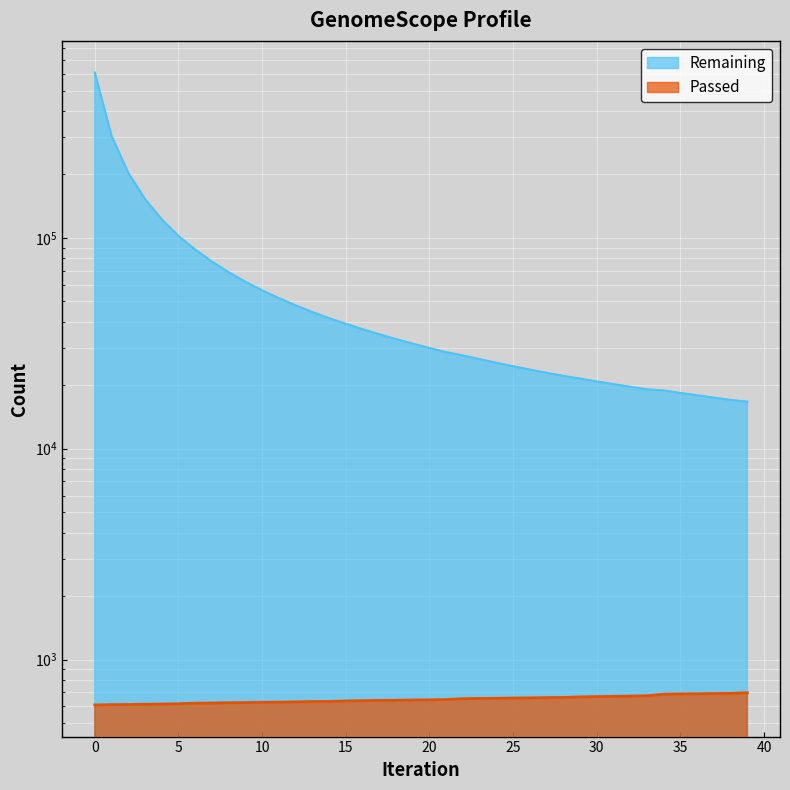

What is the maximum value shown in the chart?

609193